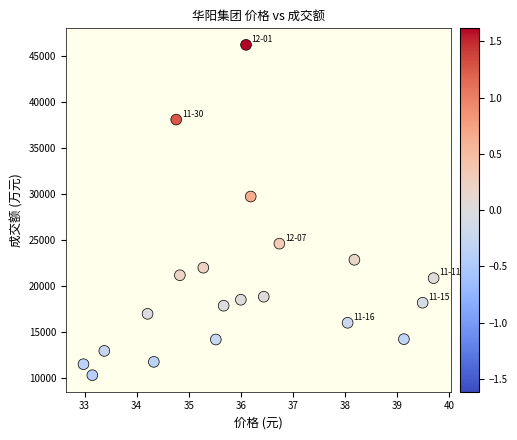

What Y value in the scatter plot is closest to 28258?

29722